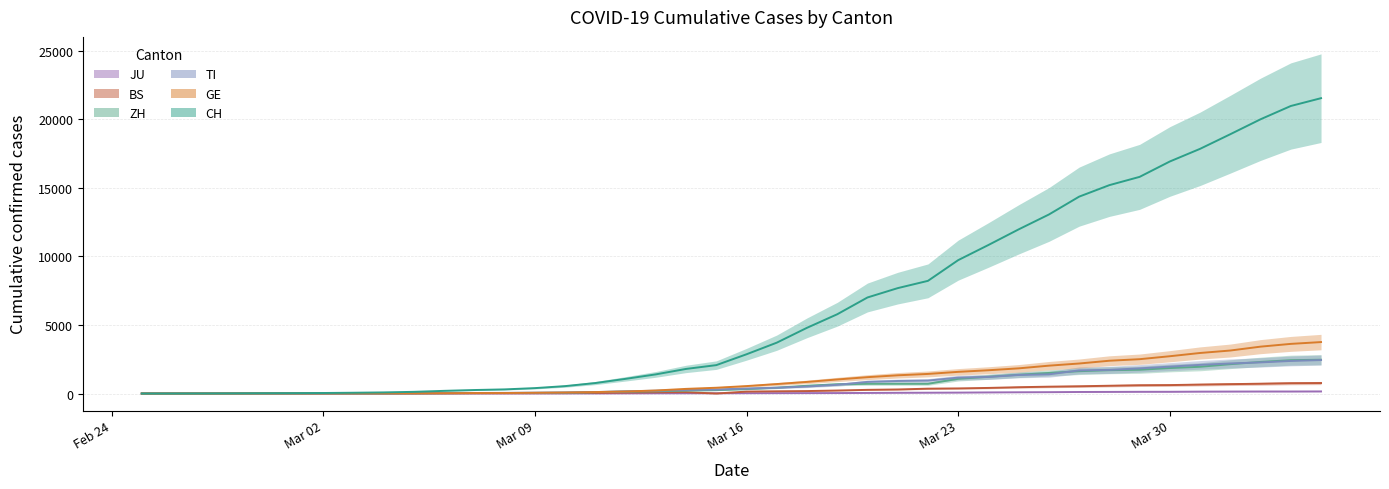

What is the sum of all TI values?

29715